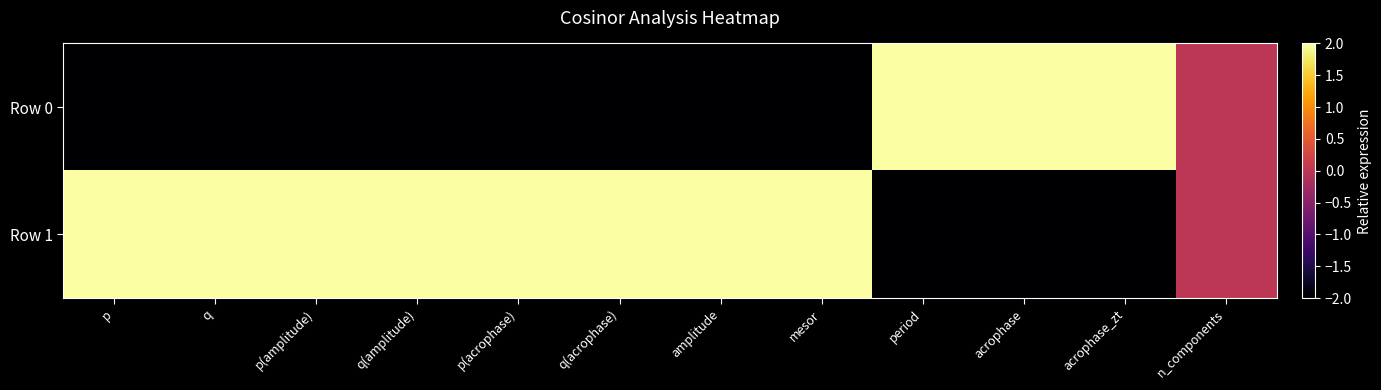

At which category is the sum across all series the highest?

p